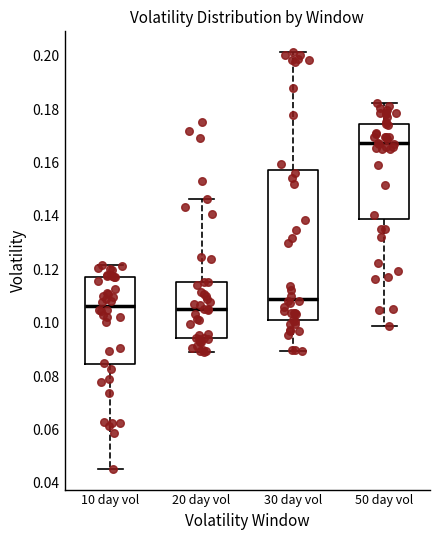

Where does the median line of the box for 10 day vol sit on the y-axis? The values are not printed on the chart, so give them approximately, as read against the axis.

0.106